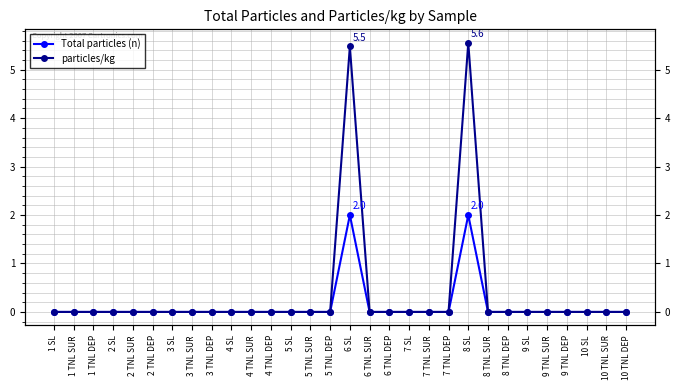

The value of particles/kg at 5 TNL SUR is 0.0. True or false?

True